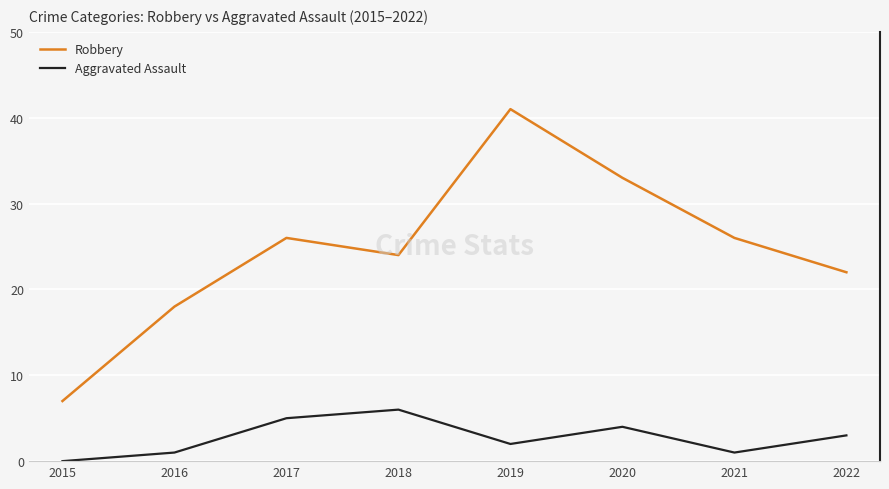

Reading left to right, extract all data points from this chart.

Robbery: 2015=7	2016=18	2017=26	2018=24	2019=41	2020=33	2021=26	2022=22
Aggravated Assault: 2015=0	2016=1	2017=5	2018=6	2019=2	2020=4	2021=1	2022=3